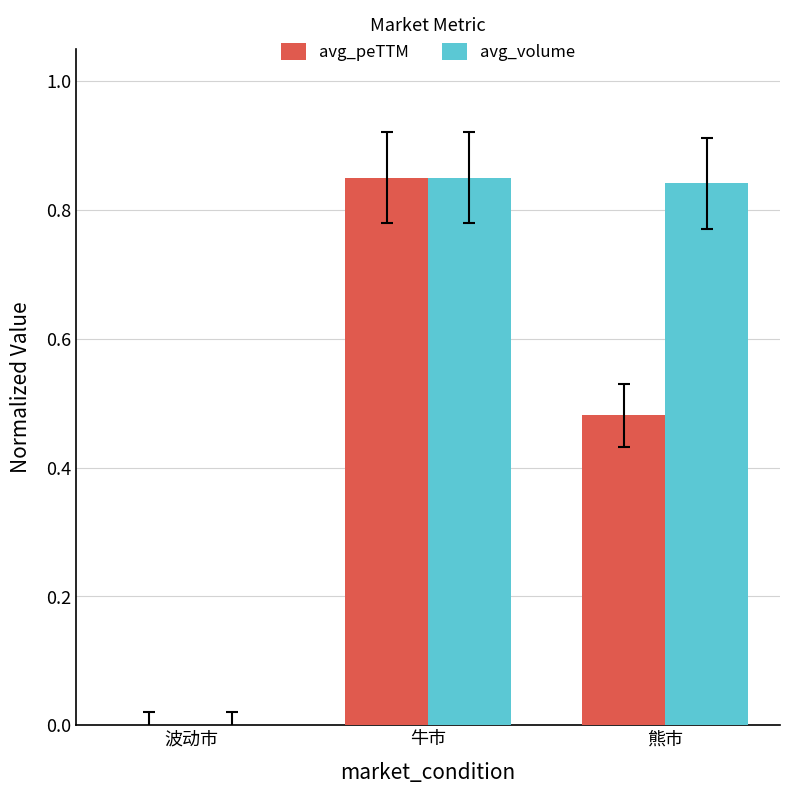

What is the sum of all avg_peTTM values?

1.3